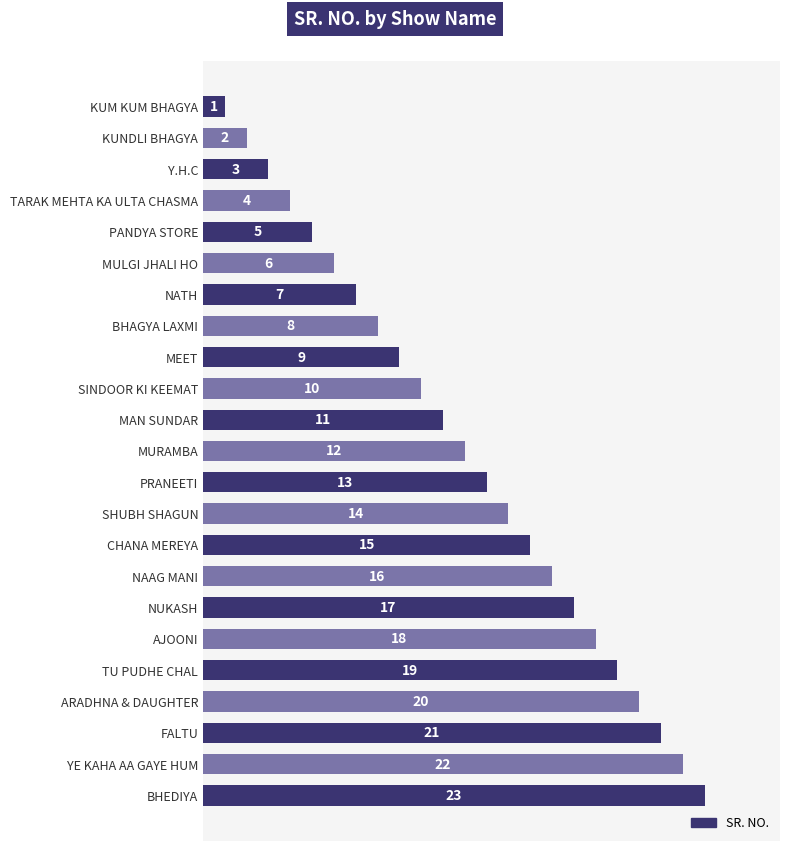

True or false: the data shows 6 at MEET.

False